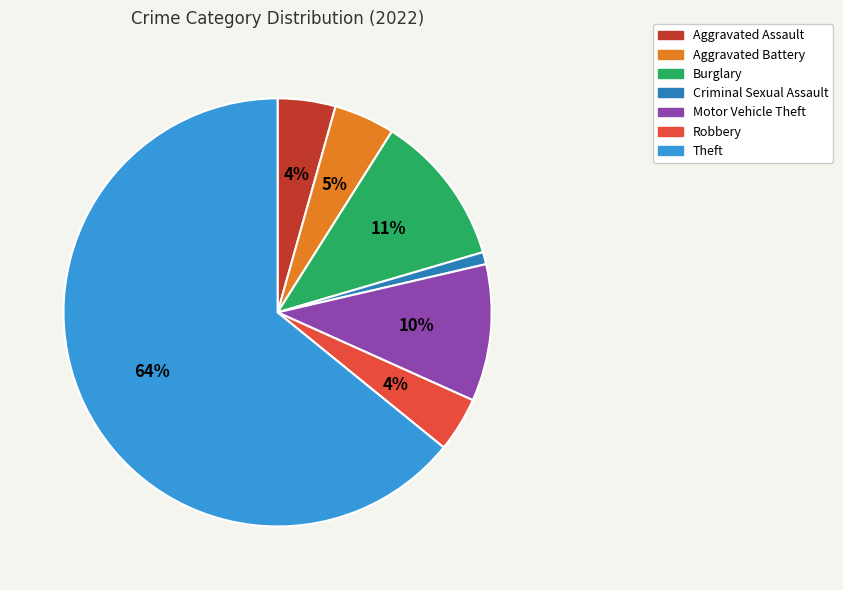

Is the sum of Aggravated Assault and Motor Vehicle Theft greater than half?

No